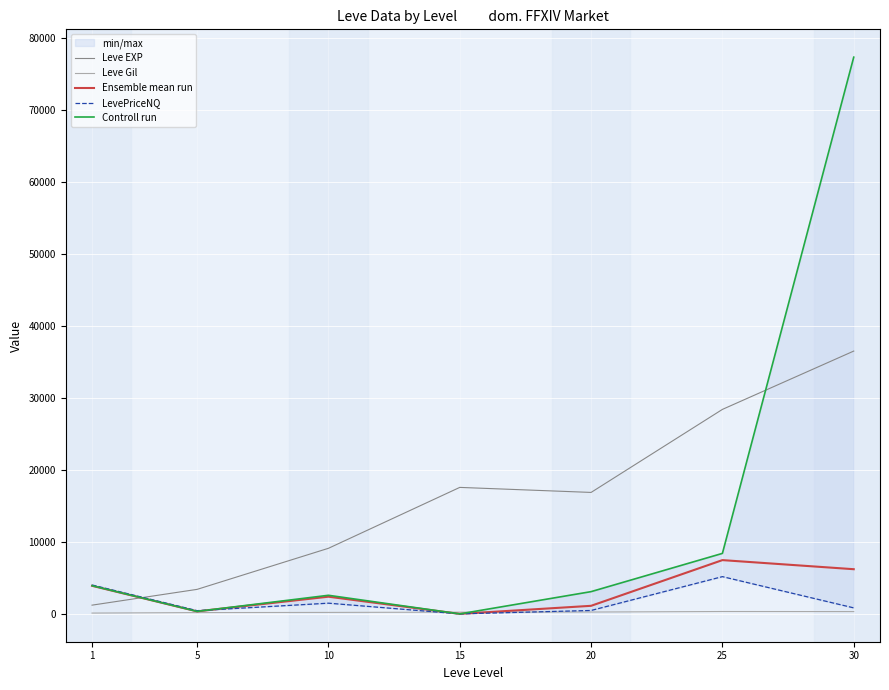

Reading right to left, list all the values displayed in this chart.

Leve EXP: 36492.5	28393.3	16865.0	17563.3	9106.7	3405.0	1213.3
Leve Gil: 320.8	329.7	257.0	241.3	202.8	180.0	113.3
Ensemble mean run: 6203.8	7465.8	1121.3	0.0	2387.5	349.0	3900.8
LevePriceNQ: 834.5	5172.0	474.3	0.0	1486.8	447.8	4016.0
Controll run: 77301.2	8399.7	3089.3	0.0	2582.3	344.5	3918.0